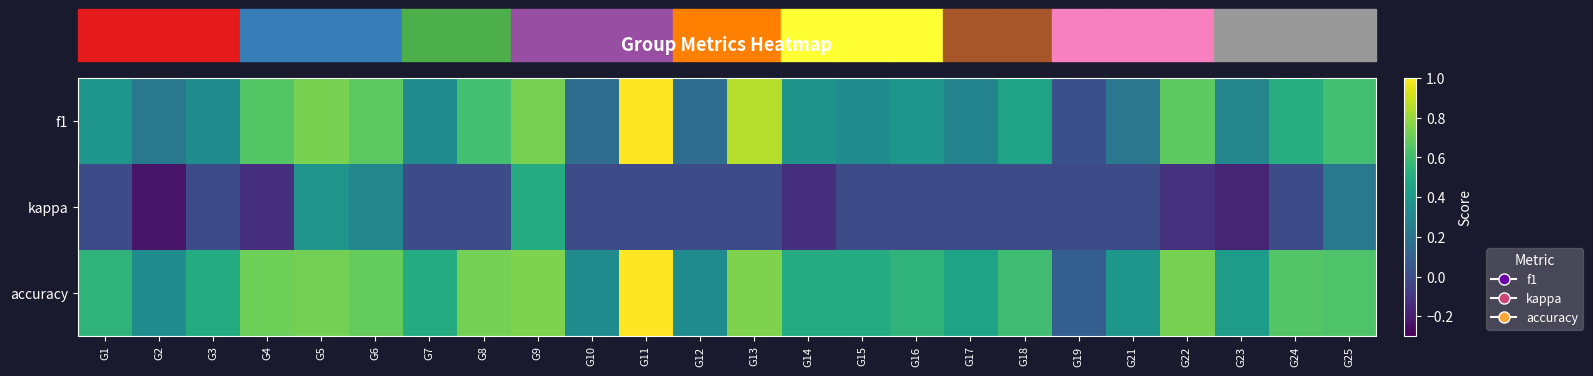

At how many categories does at least one series exceed 0?

24